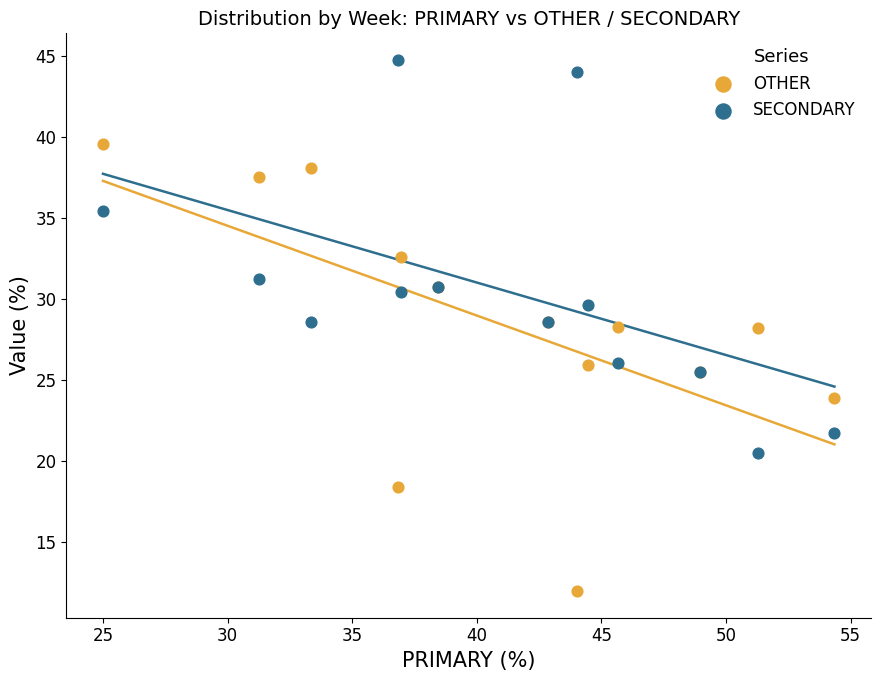

Which series reaches the maximum Y coordinate?

SECONDARY